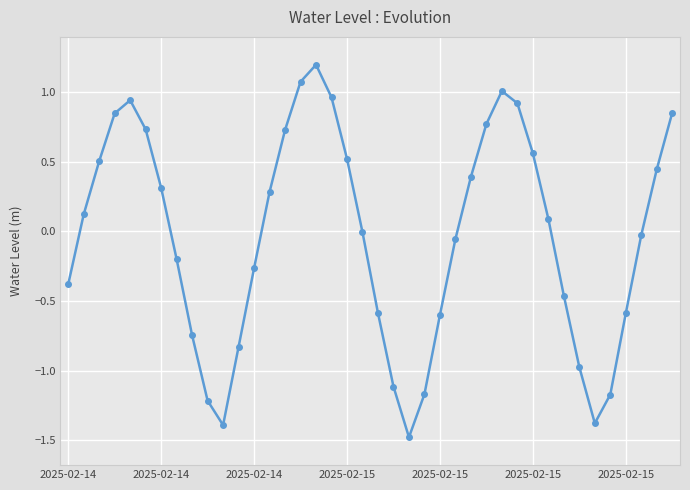

How many data points does each series have?

40